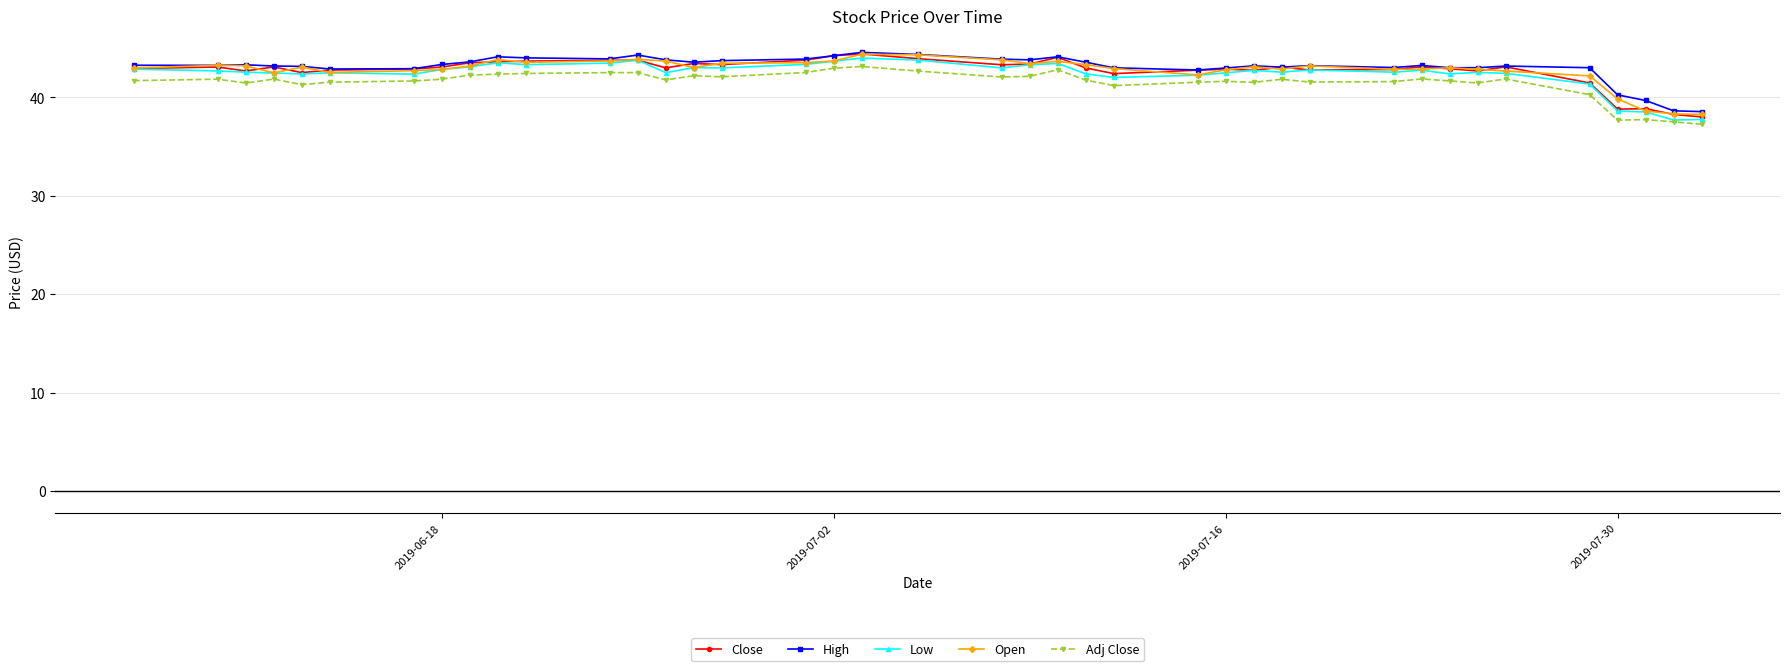

What is the value of the Close point at the 16th from the left?

43.3